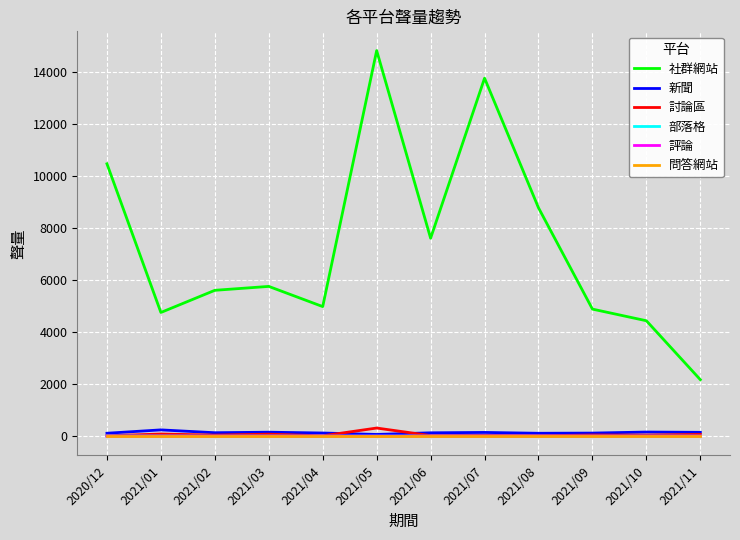

At which category does the chart reach its peak across all series?

2021/05